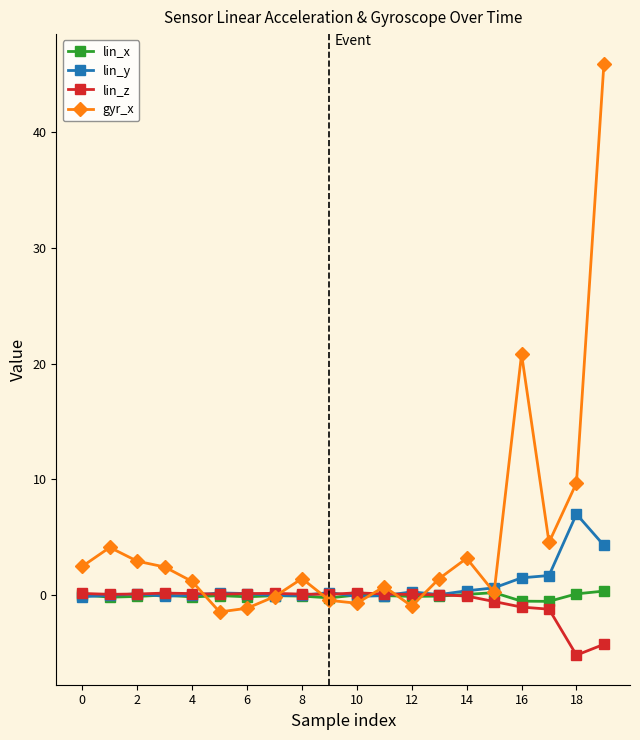

What is the maximum value shown in the chart?

45.9